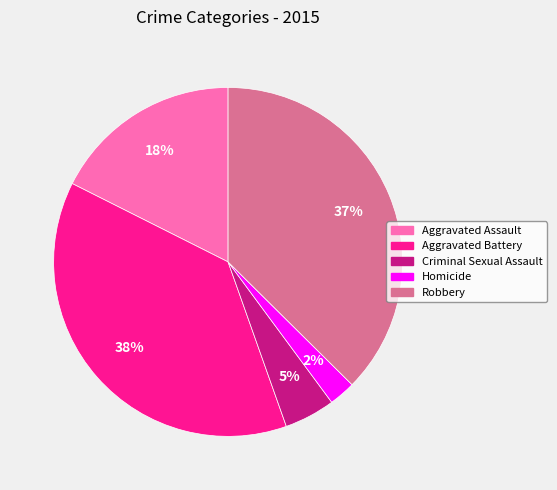

True or false: Criminal Sexual Assault accounts for 5% of the total.

True